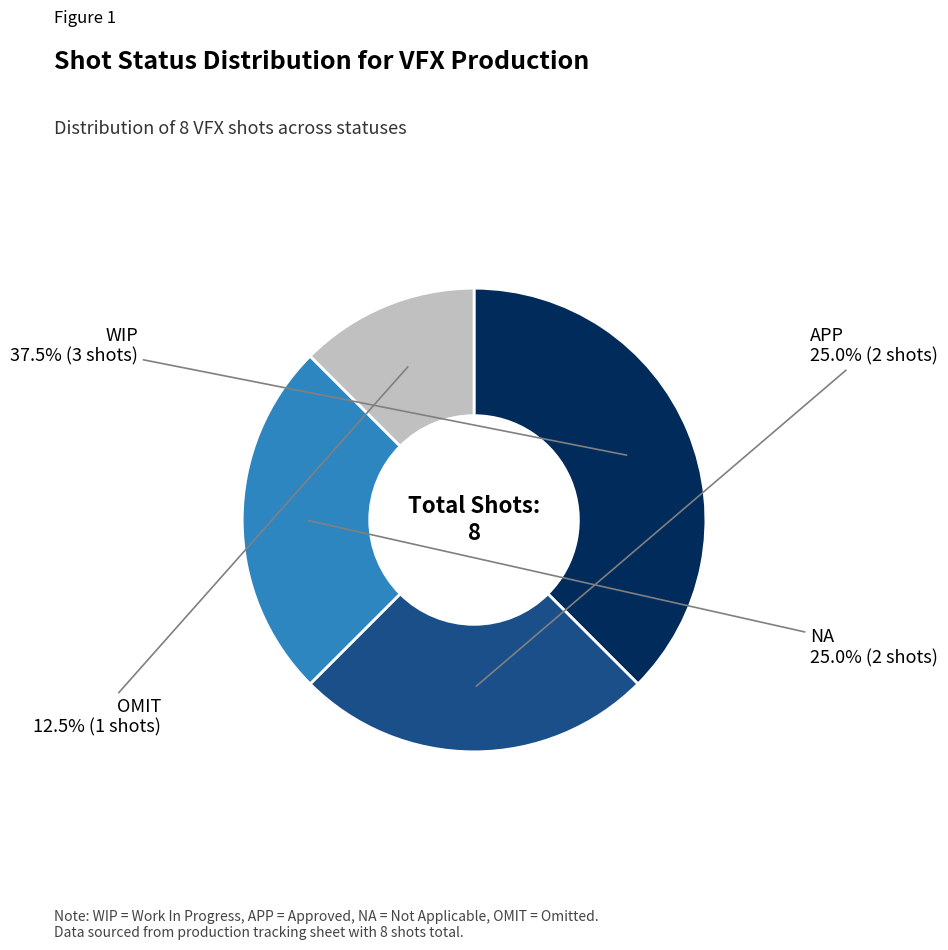

Which slice is the largest?

WIP